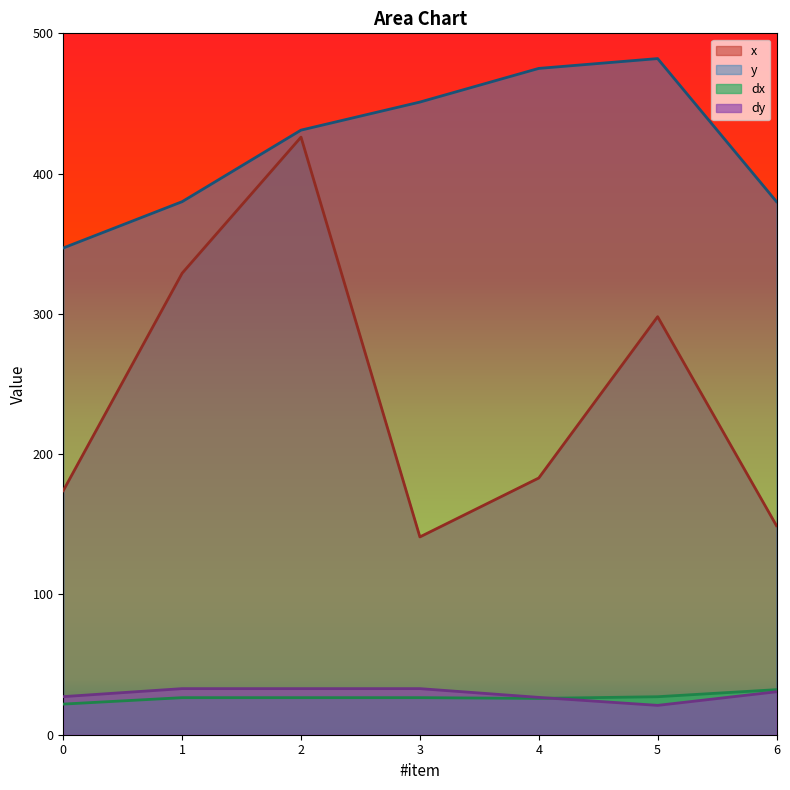

Which series changed the most between 0 and 4?

y